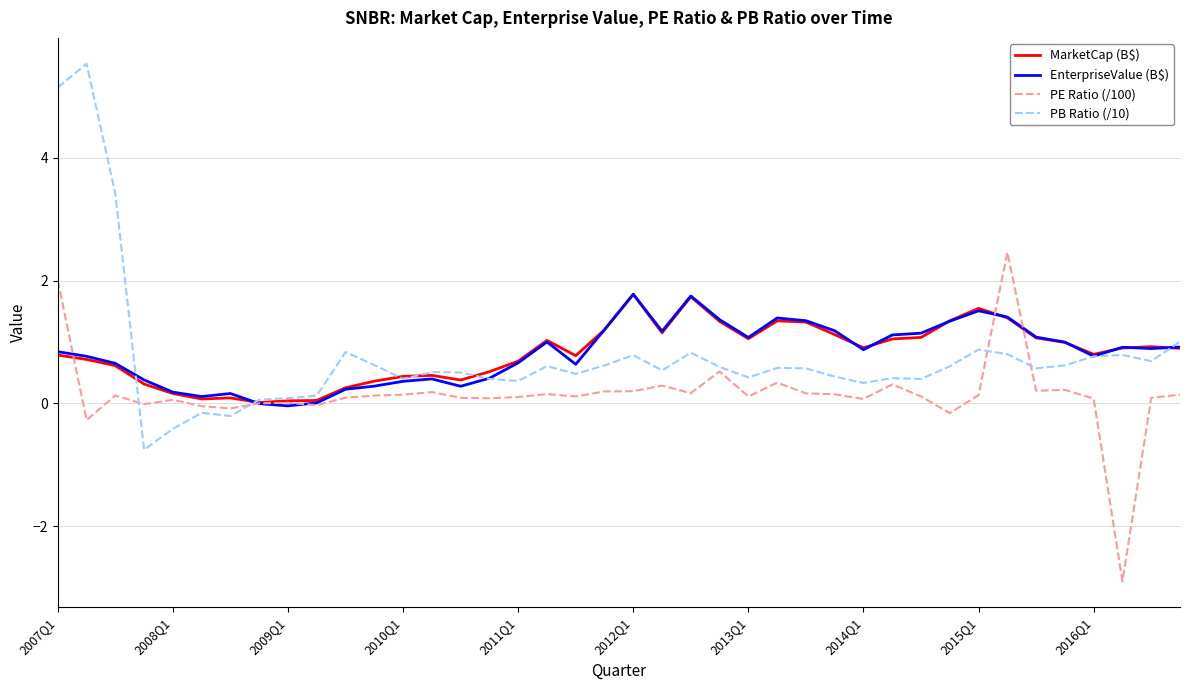

How many positive values does the PB Ratio (/10) series have?

36